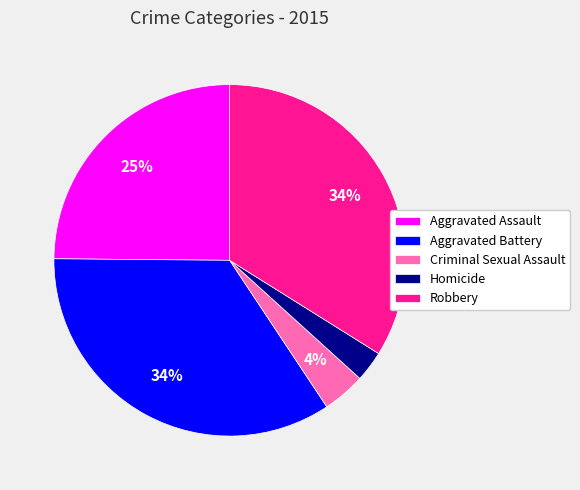

Is there a majority slice in this chart?

No